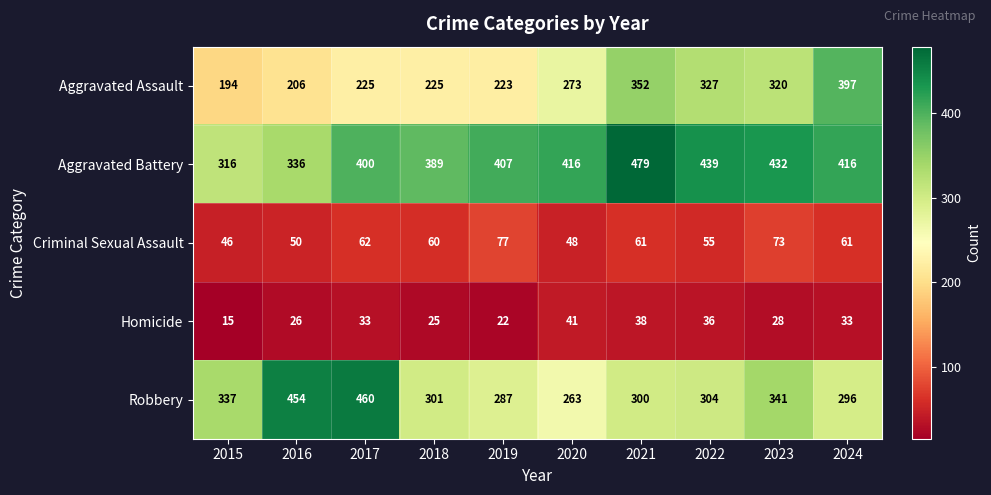

What is the smallest value displayed?

15